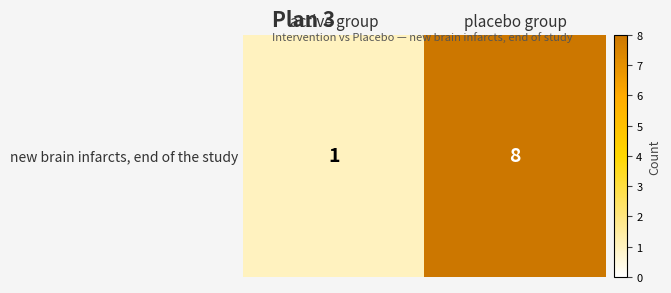

What is the maximum value shown in the chart?

8